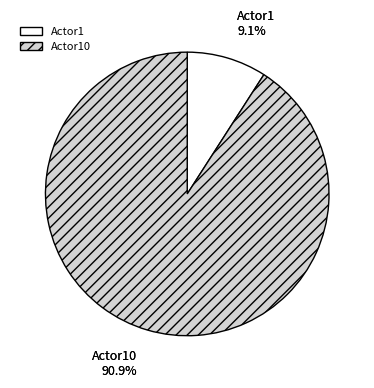

Does Actor10 represent more than half of the total?

Yes